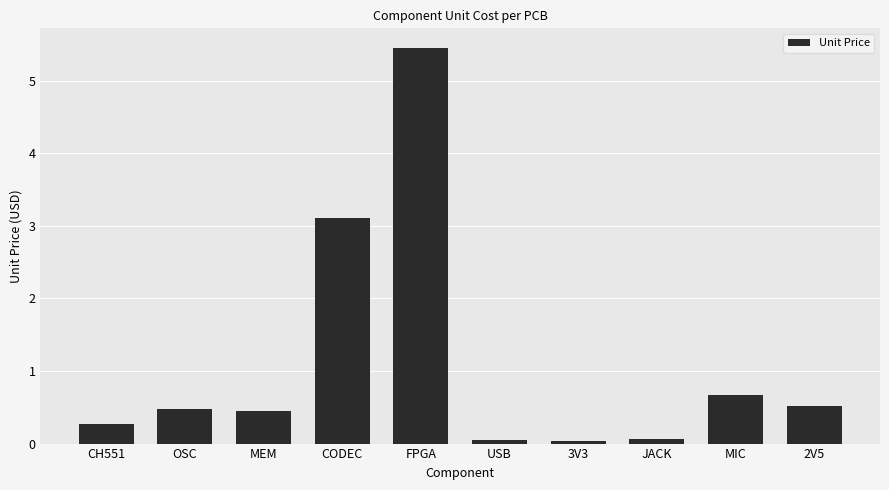

How many data points does each series have?

10